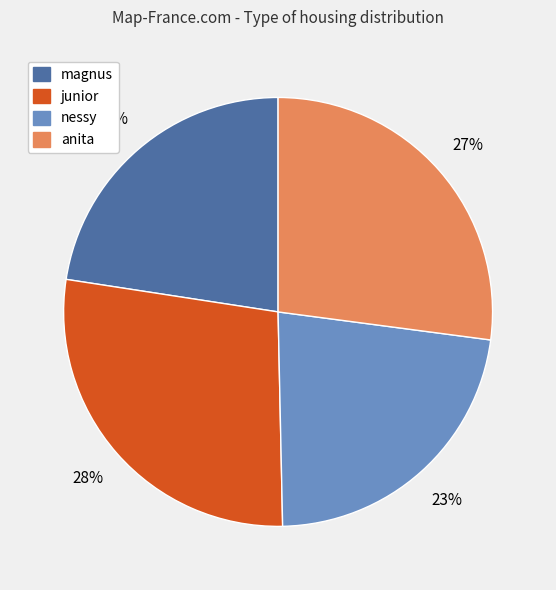

How many slices are in this pie chart?

4